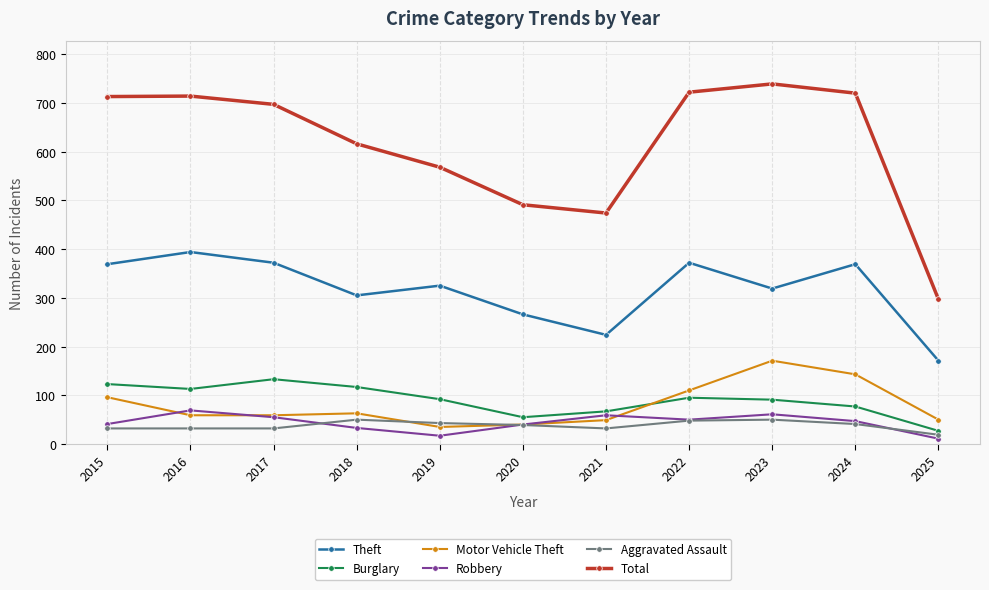

Is this an area chart (filled region under the line)?

No